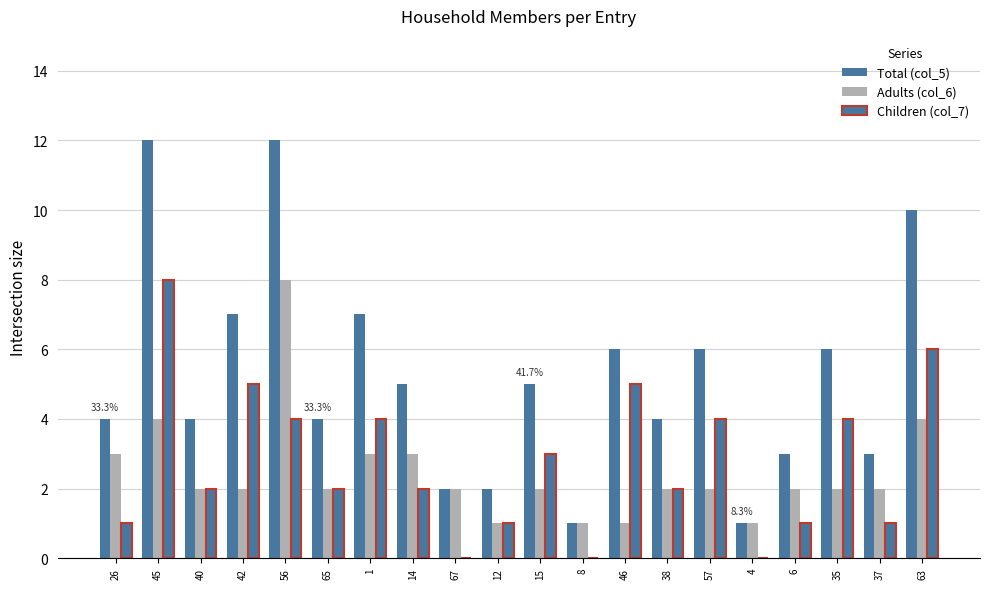

How many groups of bars are there?

20